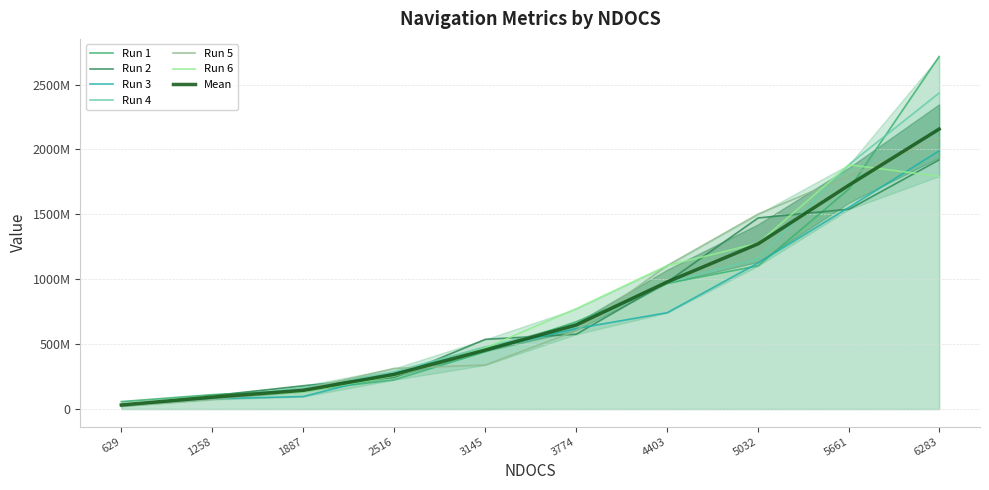

How many data points does each series have?

10